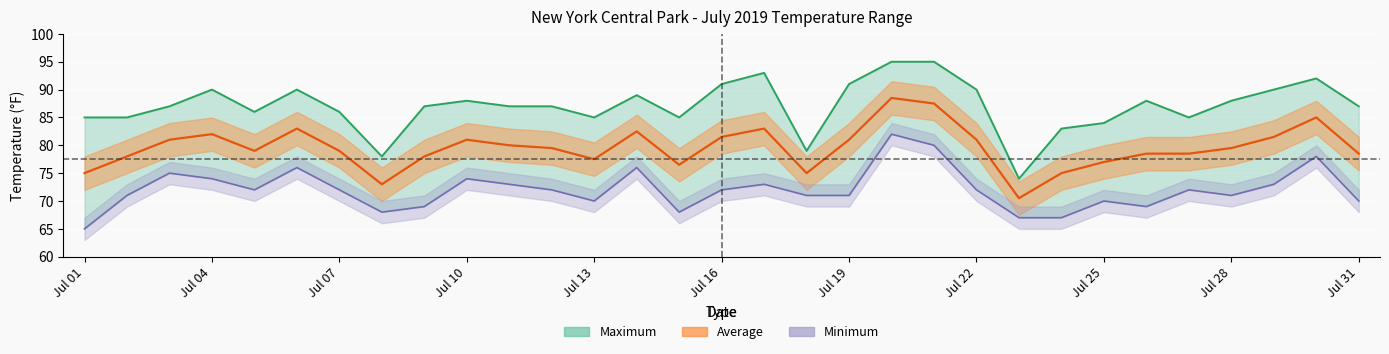

Is the value of Minimum at 10 greater than the value of Maximum at 14?

No